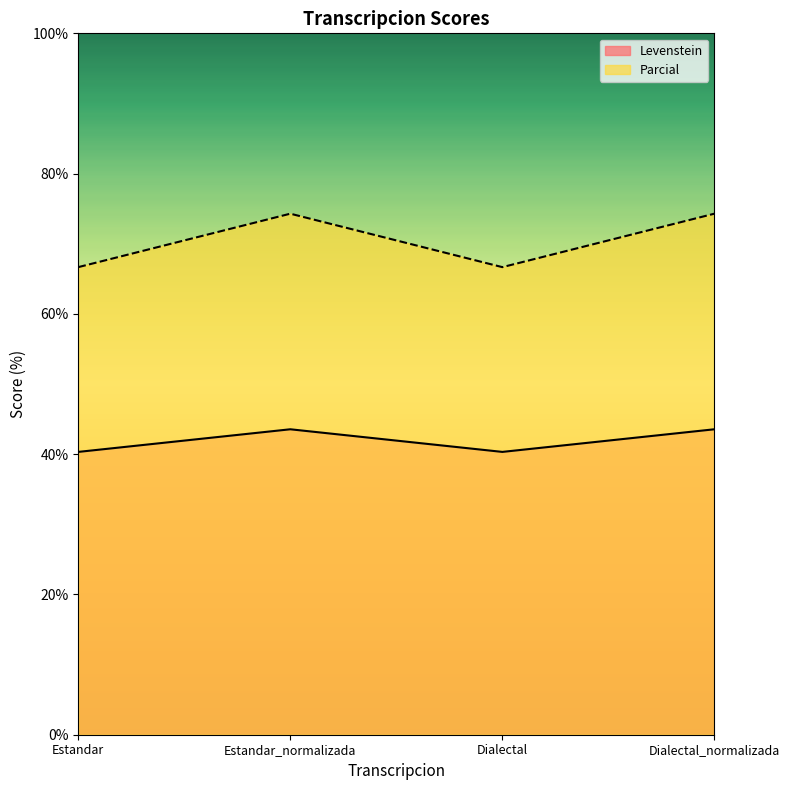

Which category has the lowest value in the Parcial series?

Estandar